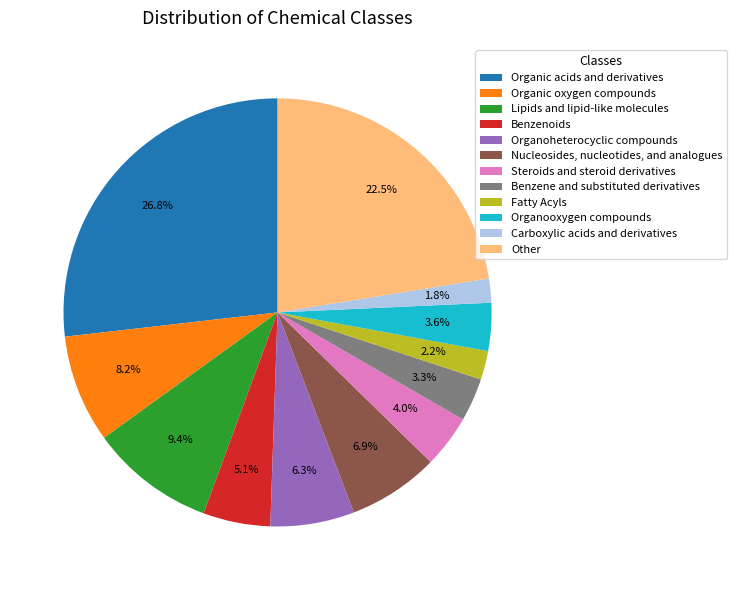

Is the sum of Lipids and lipid-like molecules and Steroids and steroid derivatives greater than half?

No